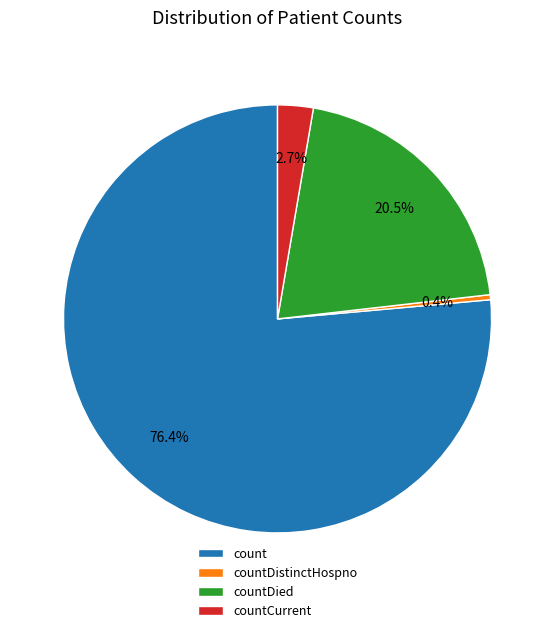

Rank the categories by value from lowest to highest.

countDistinctHospno, countCurrent, countDied, count